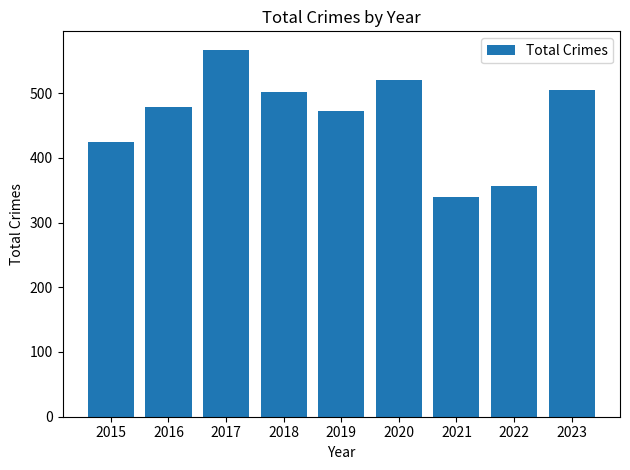

How many bars are there in total?

9